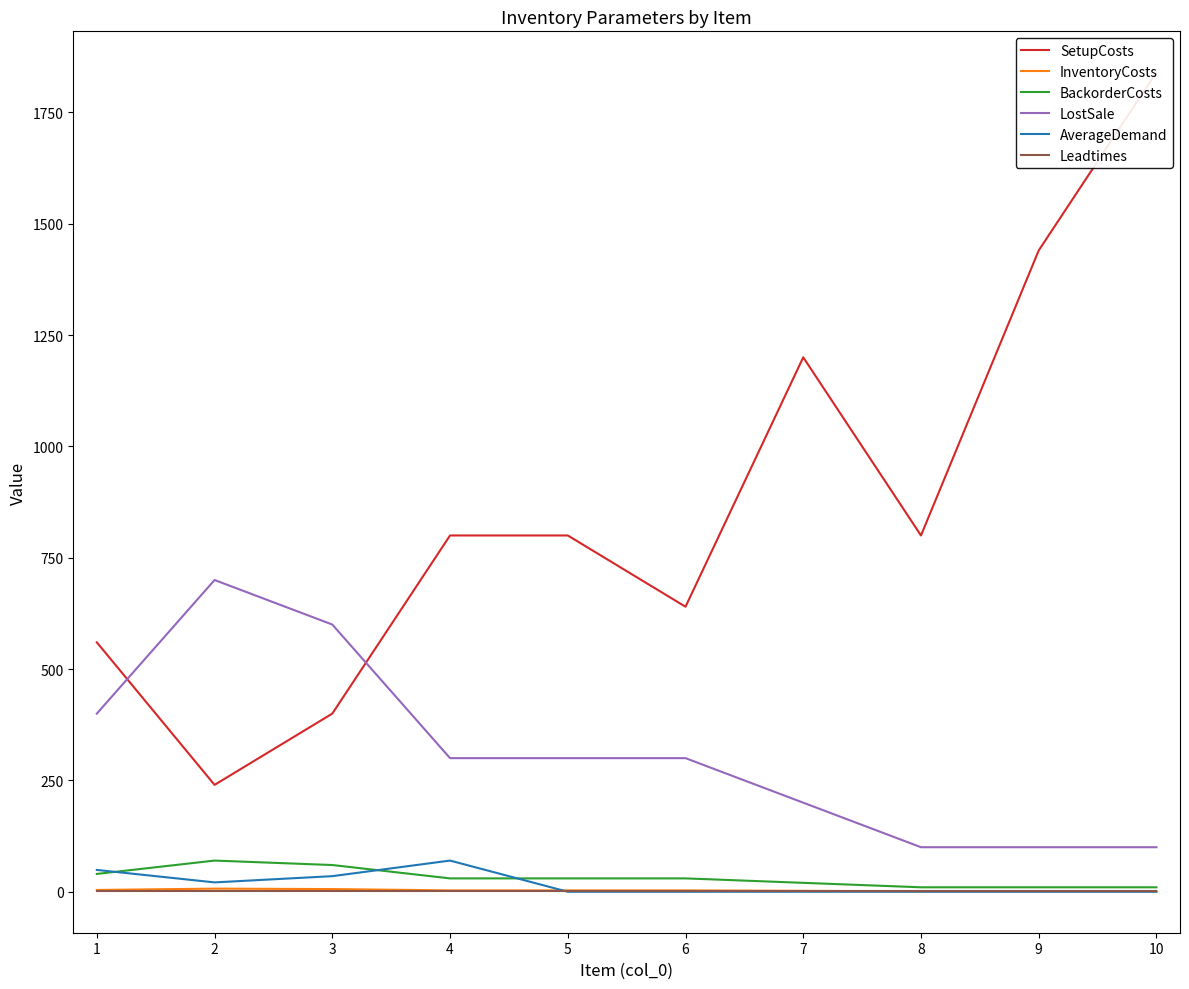

Does the chart have visible grid lines?

No